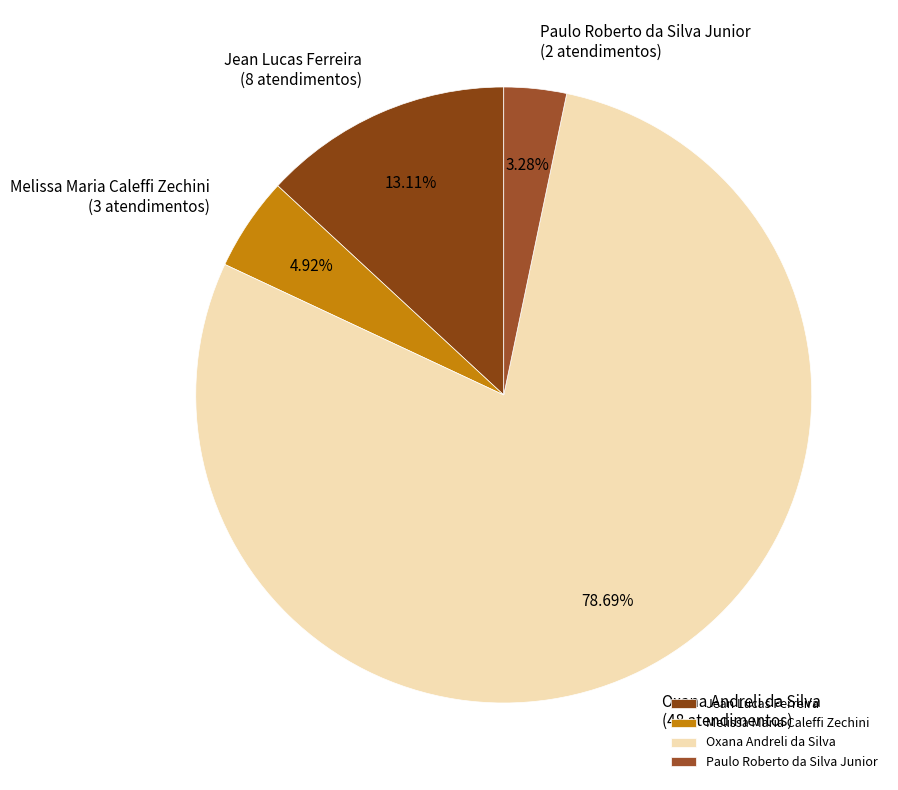

Count the number of slices in the pie.

4